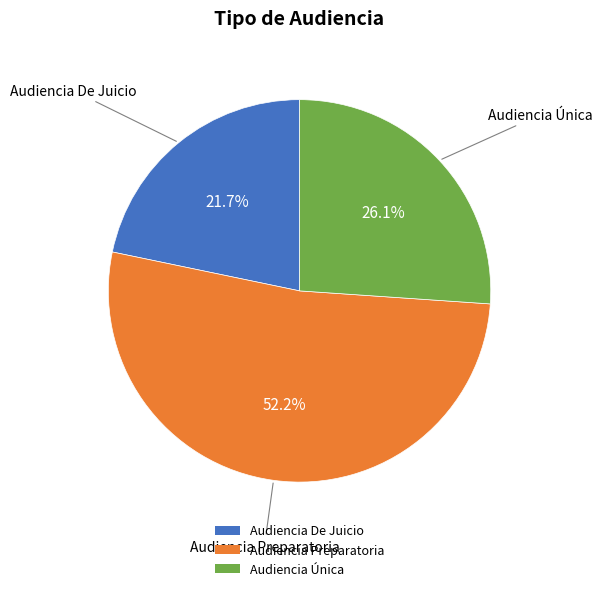

Which category has the smallest portion of the pie?

Audiencia De Juicio